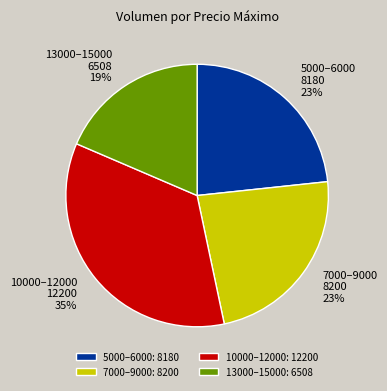

What is the largest slice in the pie chart?

10000–12000: 12200